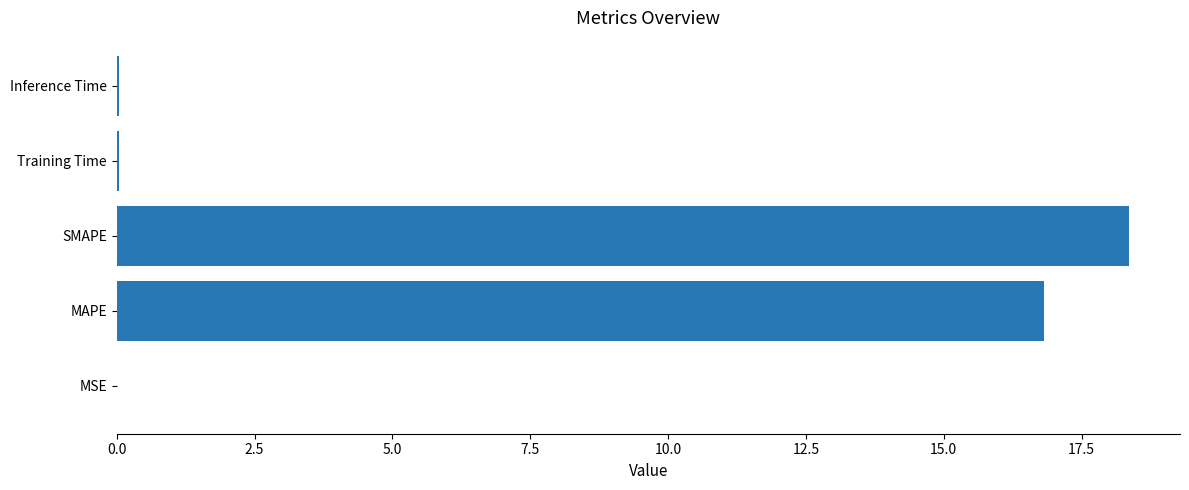

Are the bars horizontal?

Yes